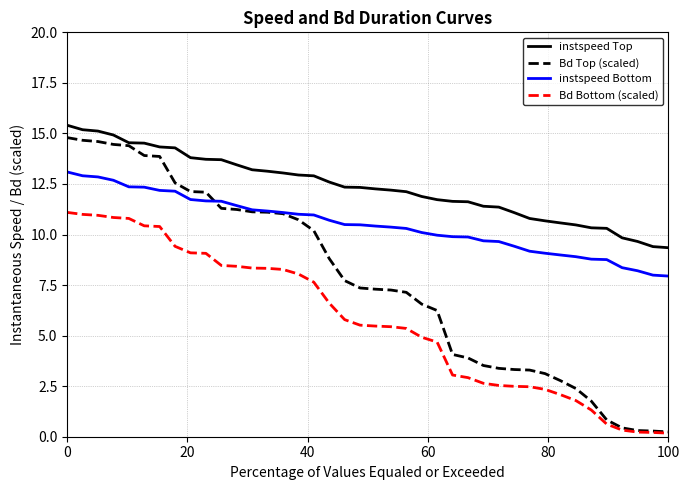

Rank the series by their average value, from highest to lowest.

instspeed Top, instspeed Bottom, Bd Top (scaled), Bd Bottom (scaled)